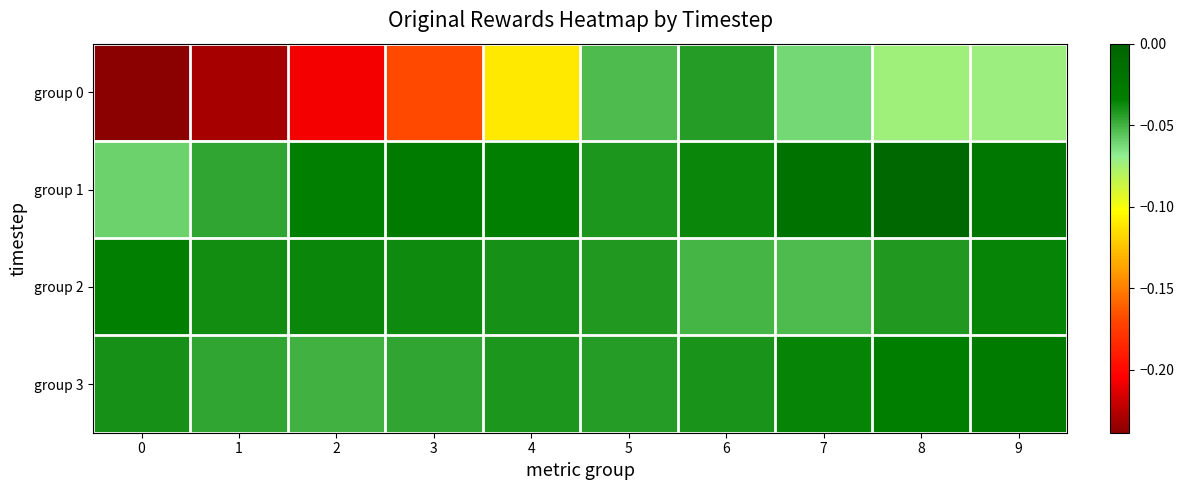

Which has a higher value, 7 or 1?

7